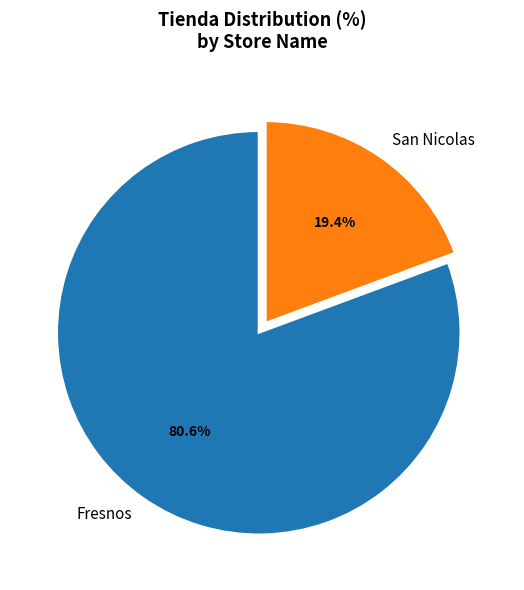

Which slice is the largest?

Fresnos